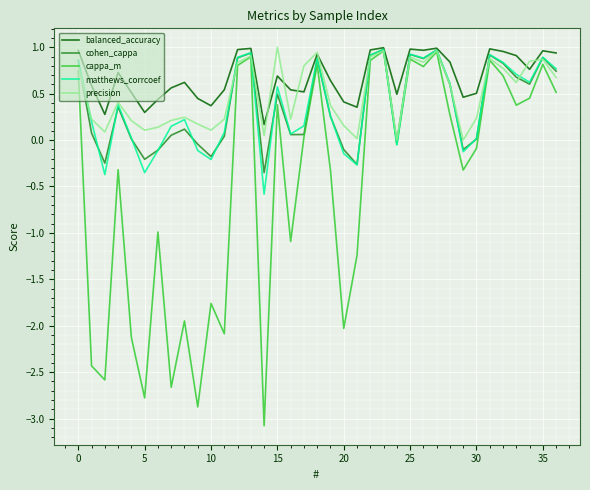

Which series has the largest total across all categories?

balanced_accuracy